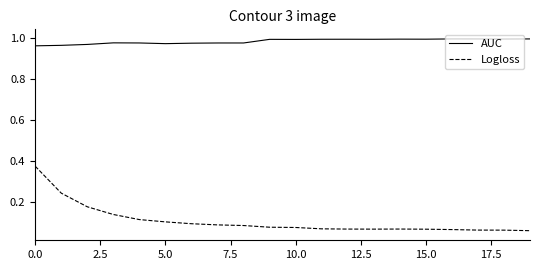

True or false: Logloss and AUC intersect in this chart.

False